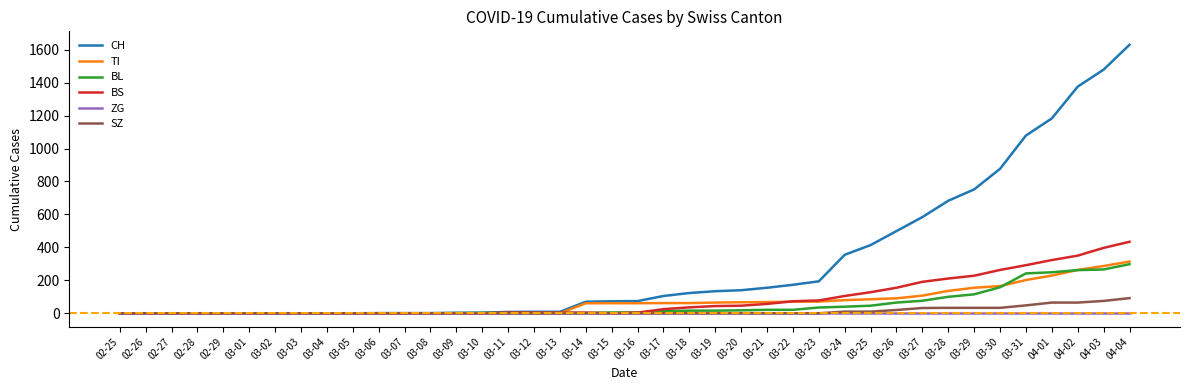

Is this an area chart (filled region under the line)?

No